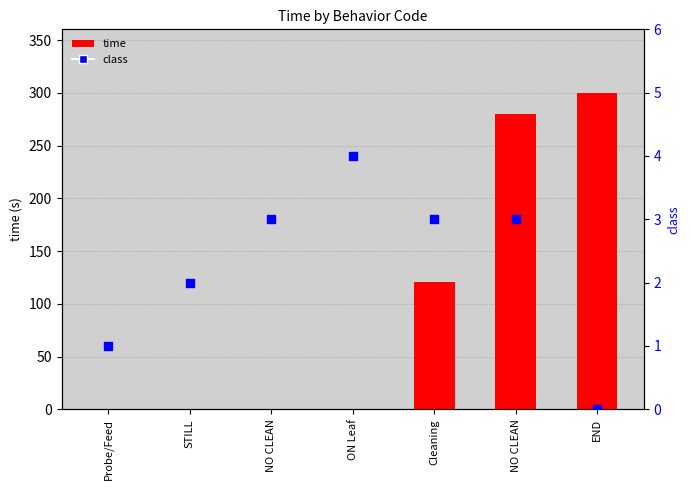

Is the value of class at END greater than the value of time at NO CLEAN?

No